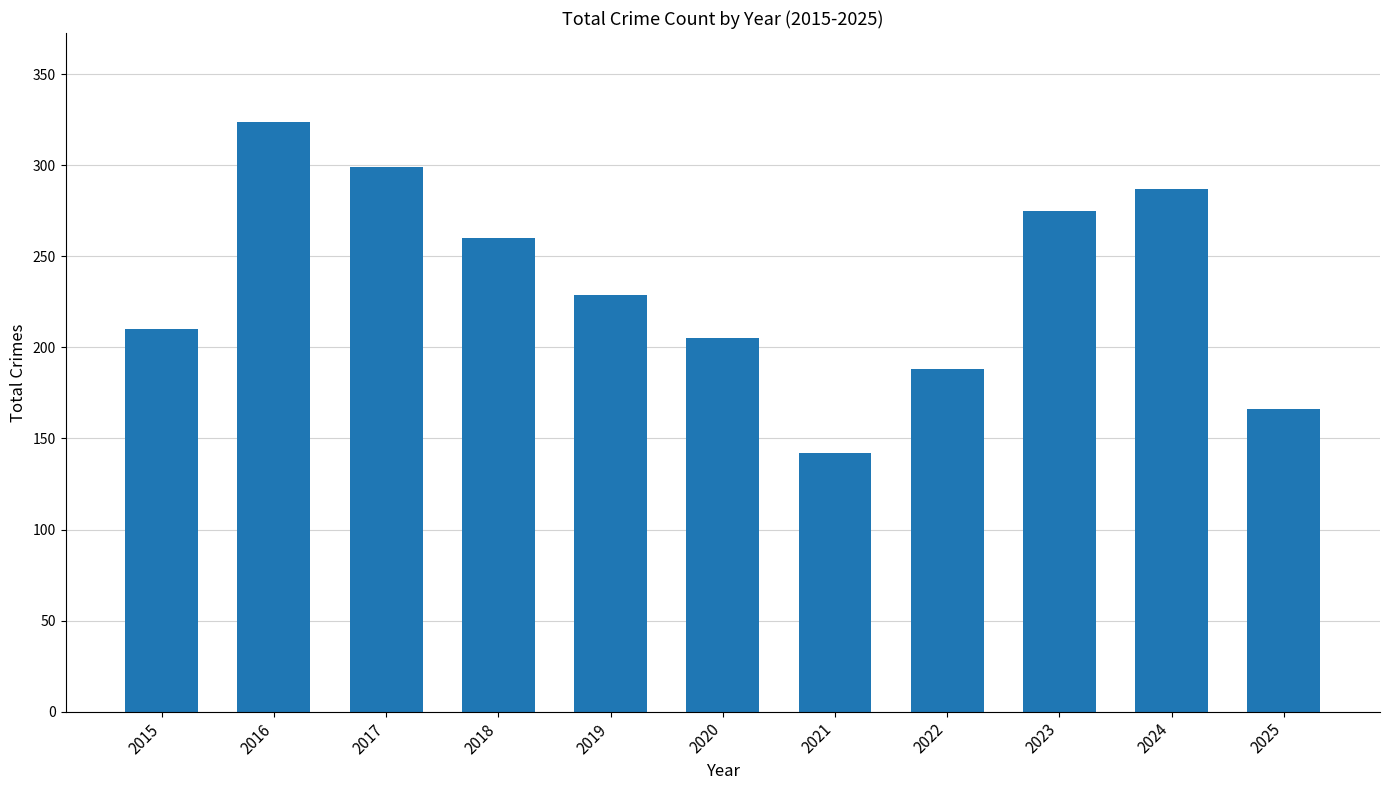

Rank the categories by value from highest to lowest.

2016, 2017, 2024, 2023, 2018, 2019, 2015, 2020, 2022, 2025, 2021